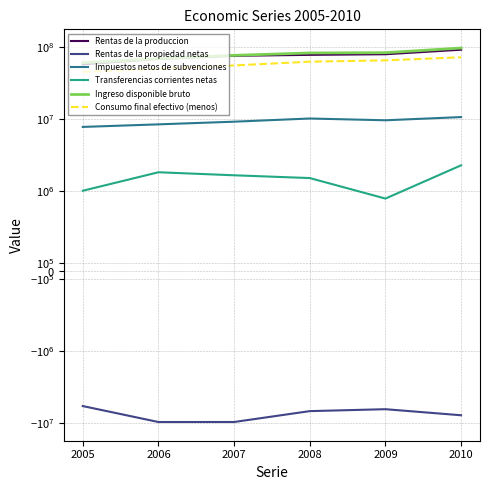

What is the total value across all series at 2007?

211758507